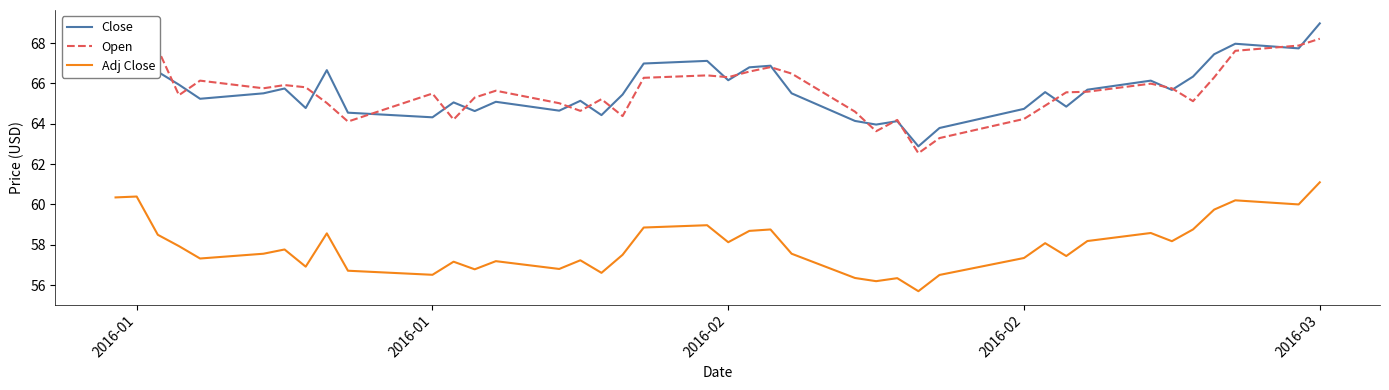

The value of Adj Close at 31 is 16.1. True or false?

False